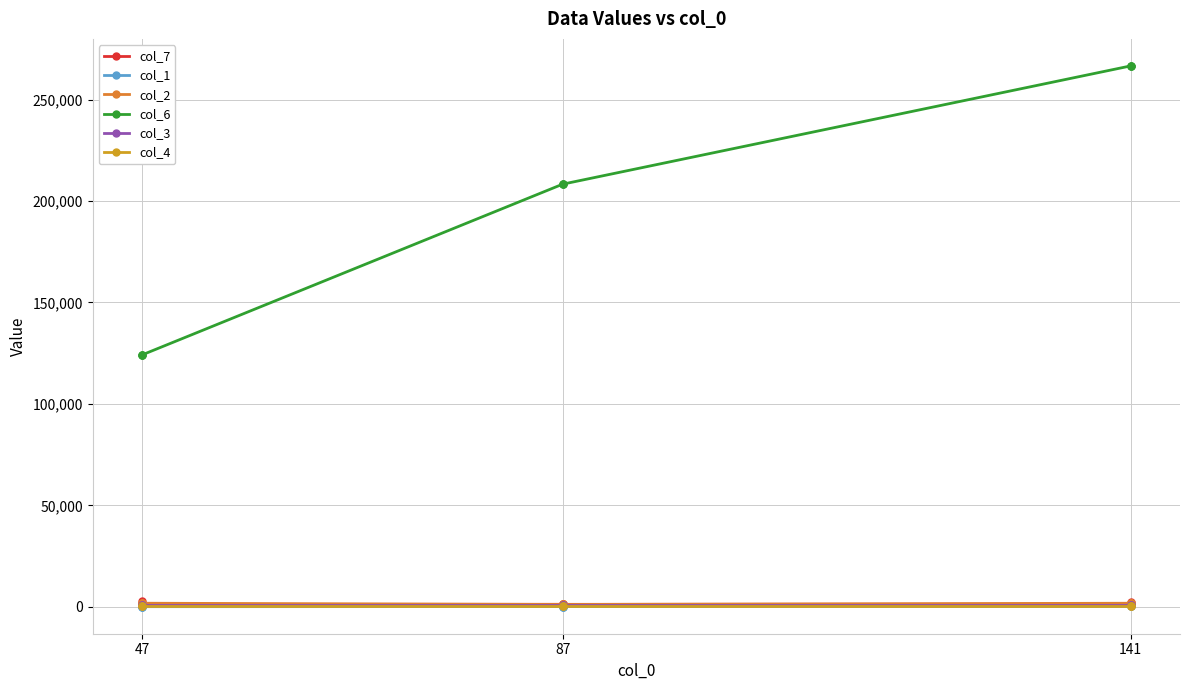

Which series has the widest spread of values?

col_6